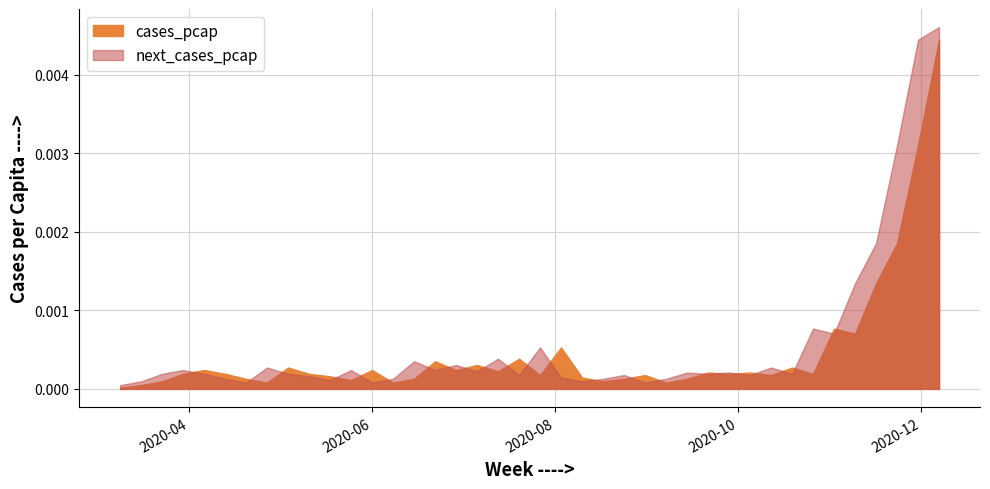

At which category is the sum across all series the highest?

2020-12-07